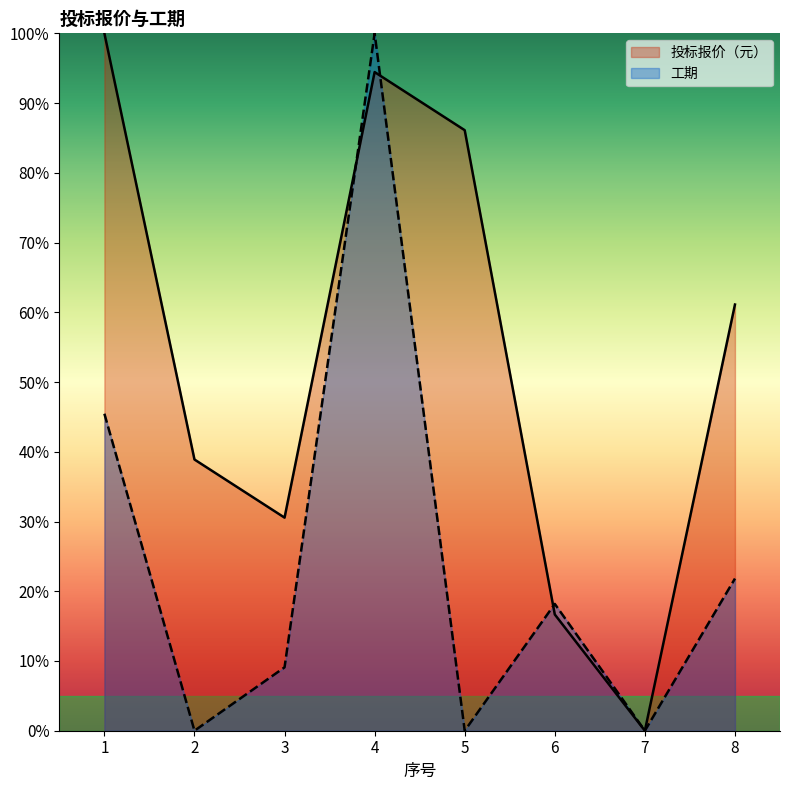

What is the average value of the 投标报价（元） series?

53.5